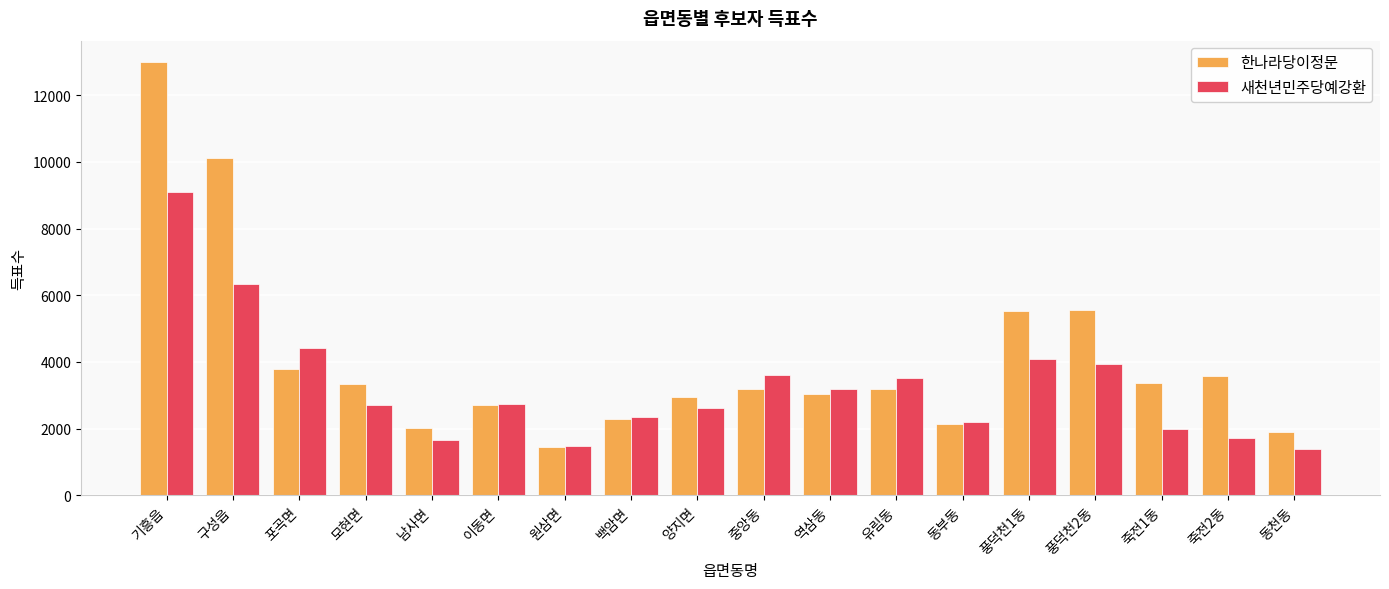

The value of 새천년민주당예강환 at 모현면 is 3977. True or false?

False